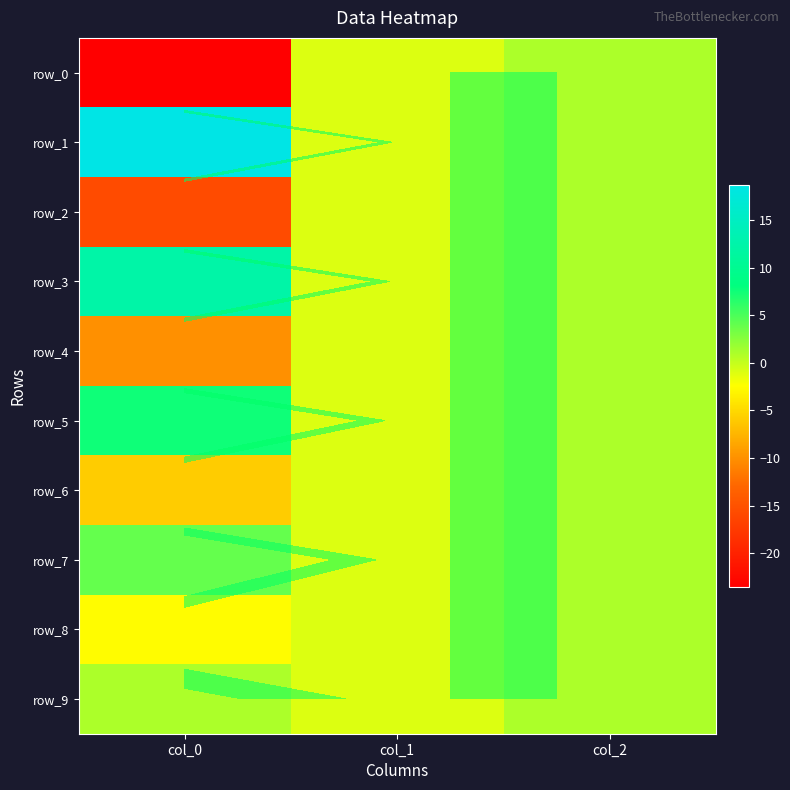

Where is row_5 nearest to the value 3?

col_2